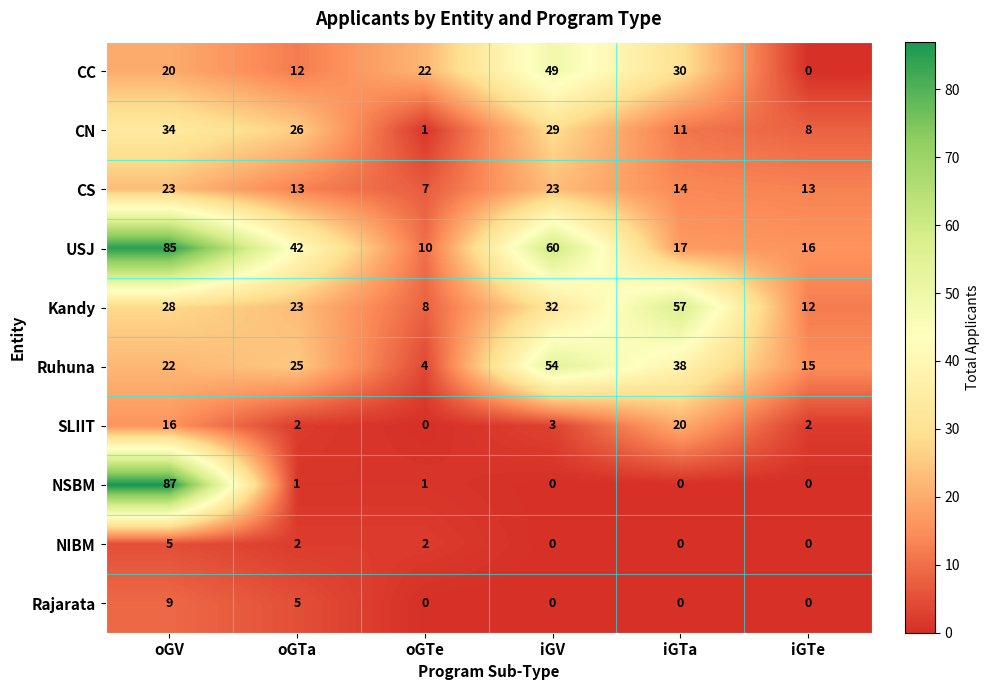

What is the total value across all series at oGTe?

55